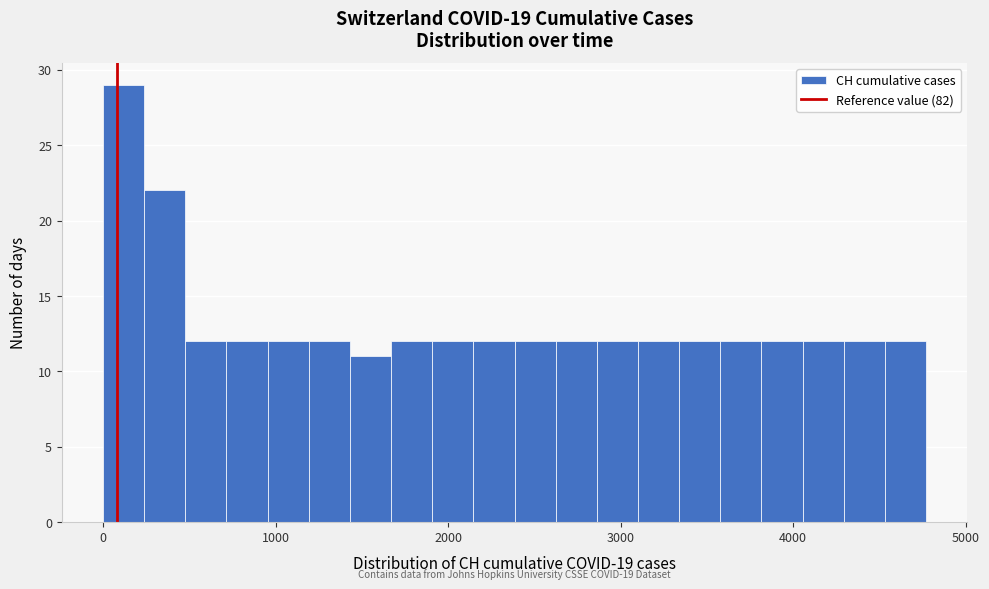

Around what value on the x-axis is the tallest bar? Give the approximate position of its centre, as read against the axis.

100